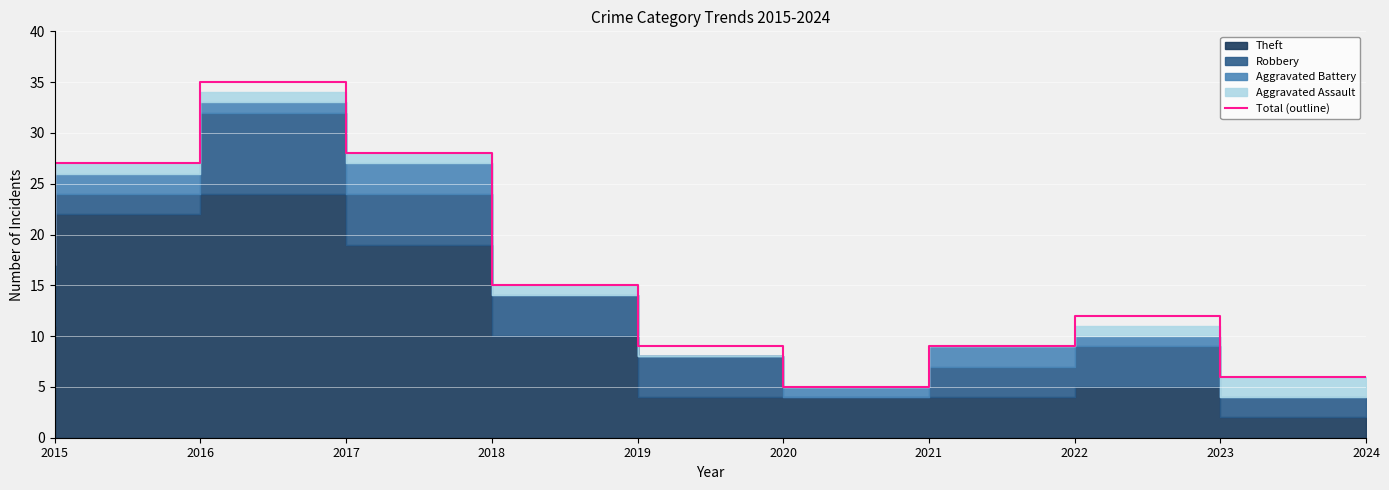

Does the chart display data point markers on the line(s)?

No